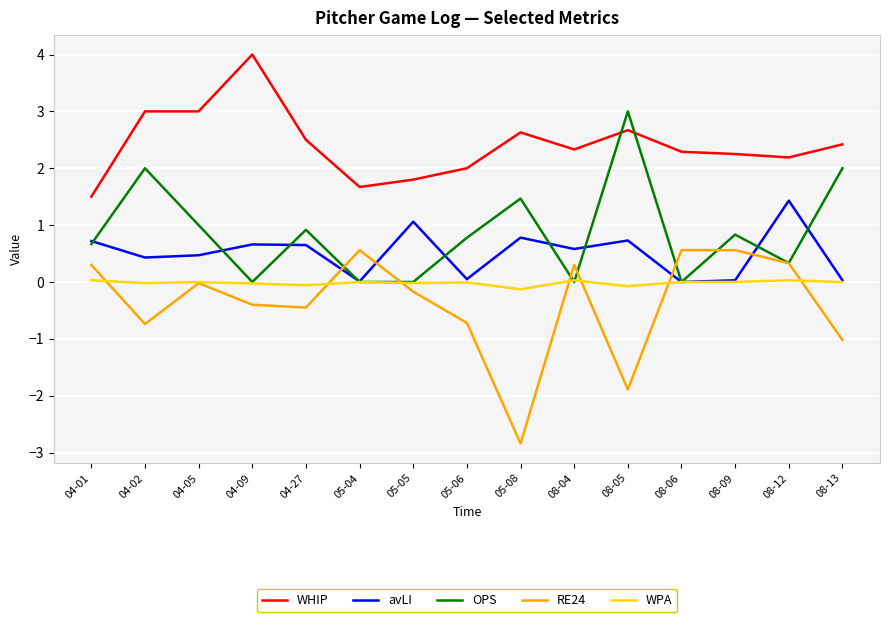

What is the greatest value displayed?

4.0